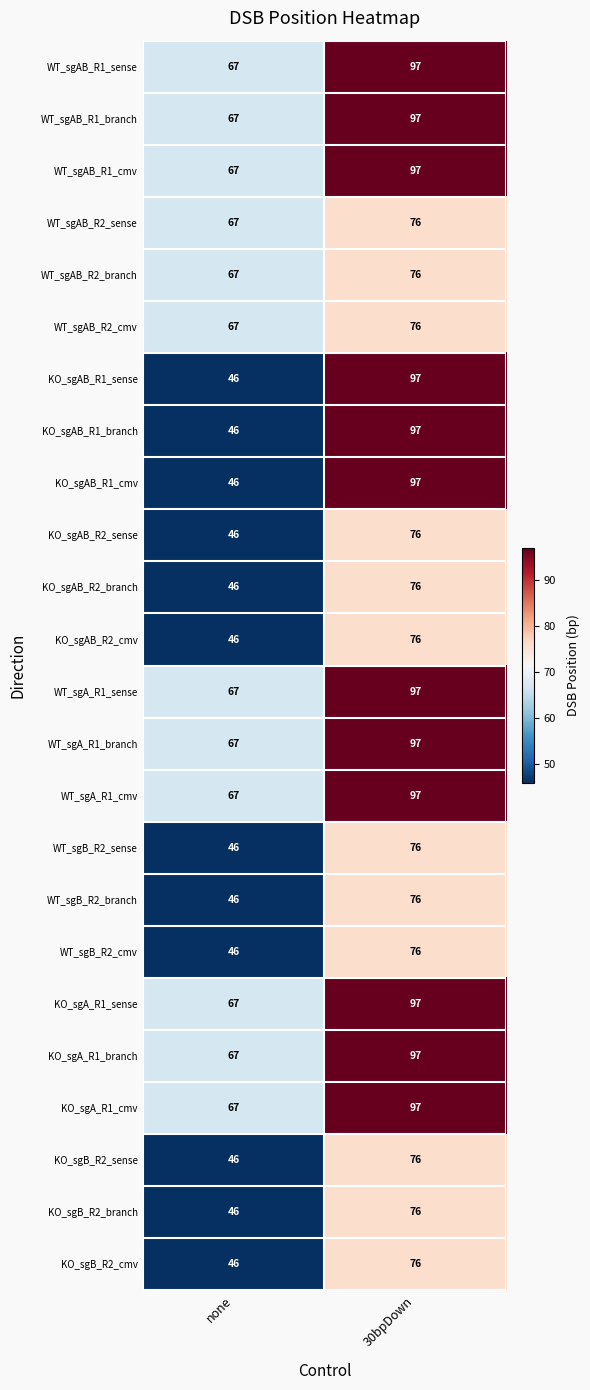

At which category is the sum across all series the highest?

30bpDown